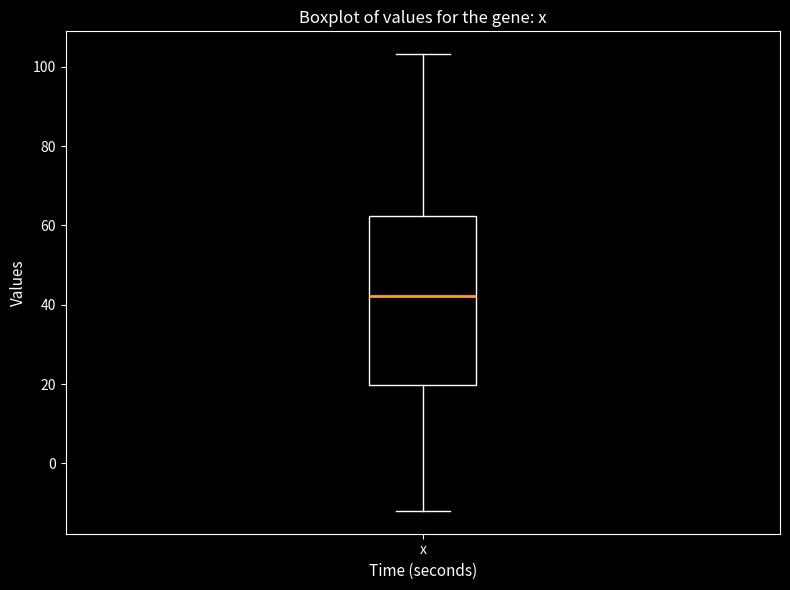

Where does the upper whisker of the box for x end on the y-axis? The values are not printed on the chart, so give them approximately, as read against the axis.

104